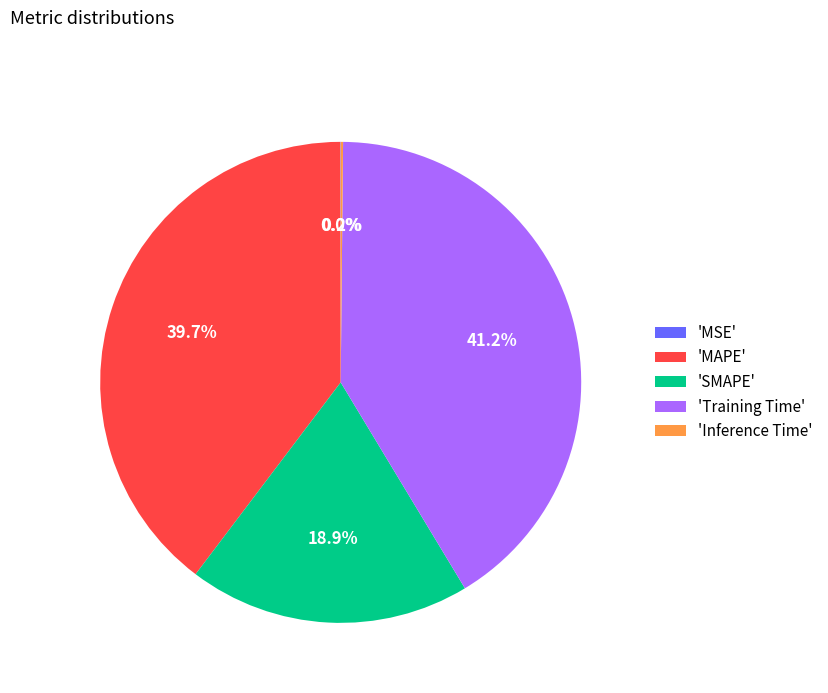

Combined, do 'SMAPE' and 'Training Time' account for over 50%?

Yes